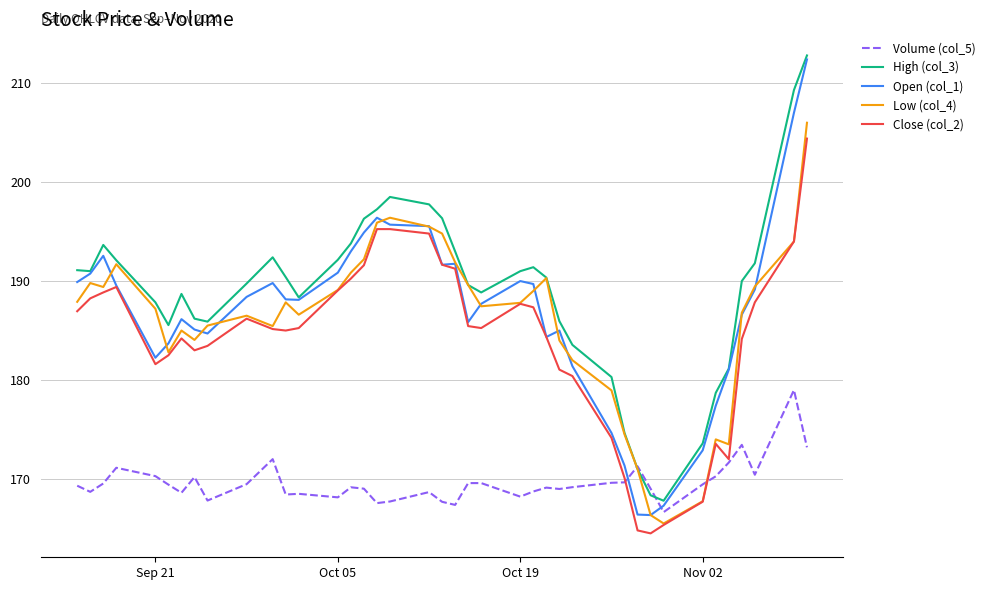

Which series ends up on top after the final intersection of Volume (col_5) and Open (col_1)?

Open (col_1)